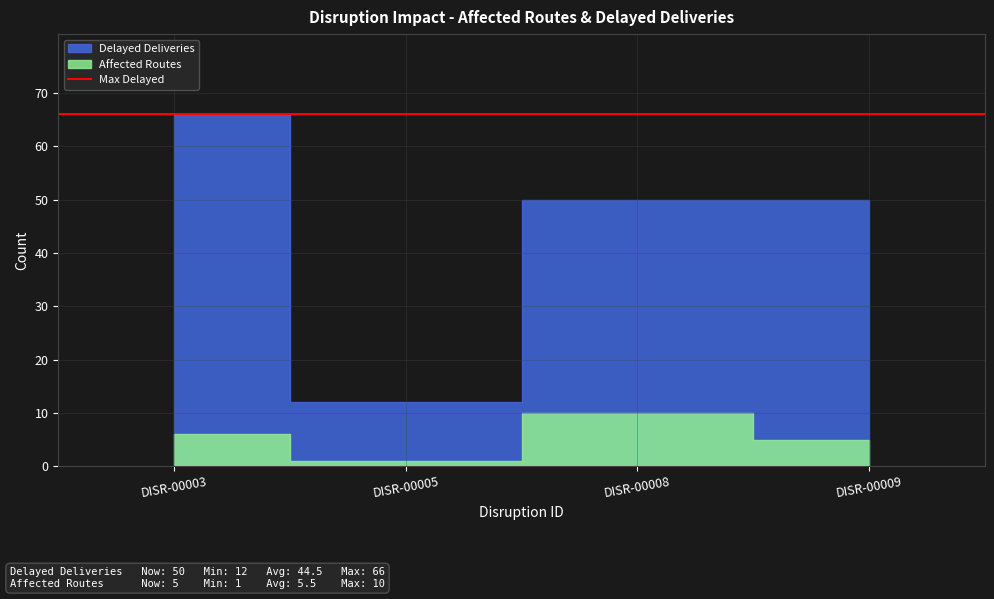

List the series in order of their overall mean, lowest first.

Affected Routes, Delayed Deliveries